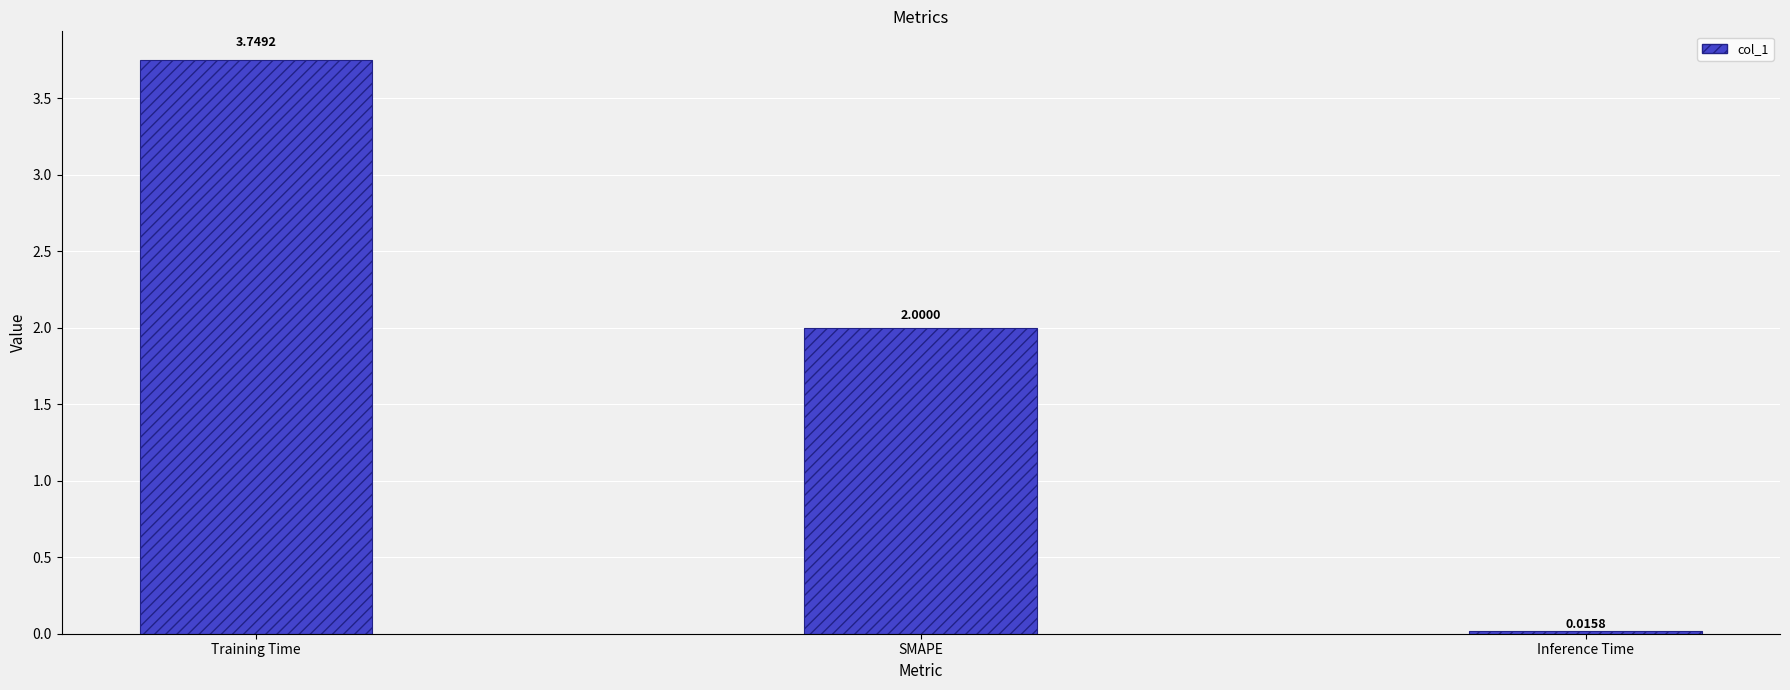

How many data points does each series have?

3